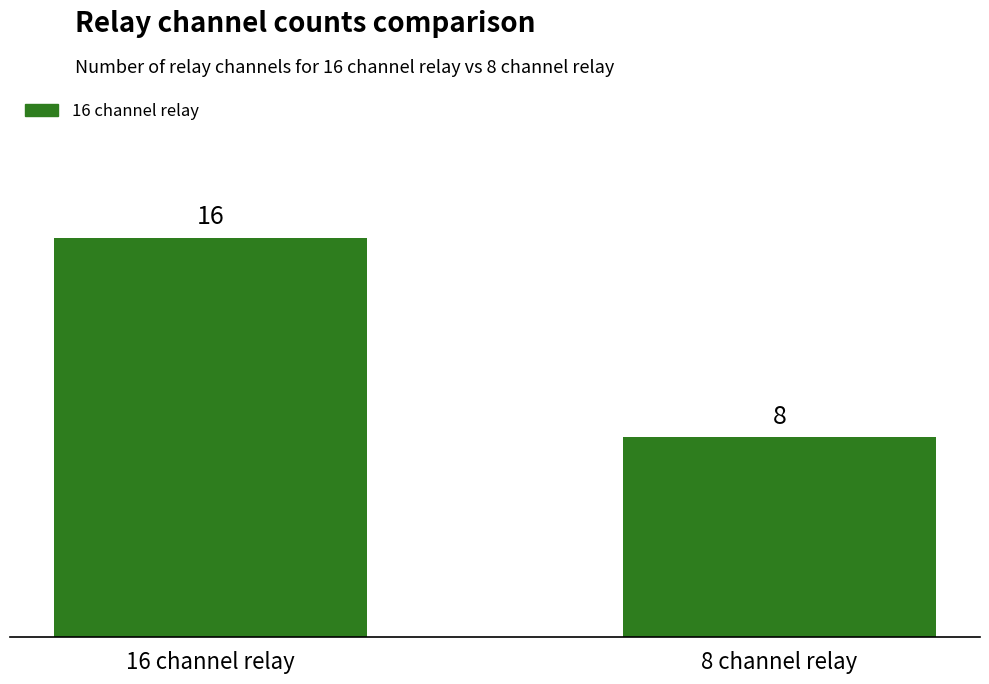

Are the bars grouped side by side (vs. stacked)?

No